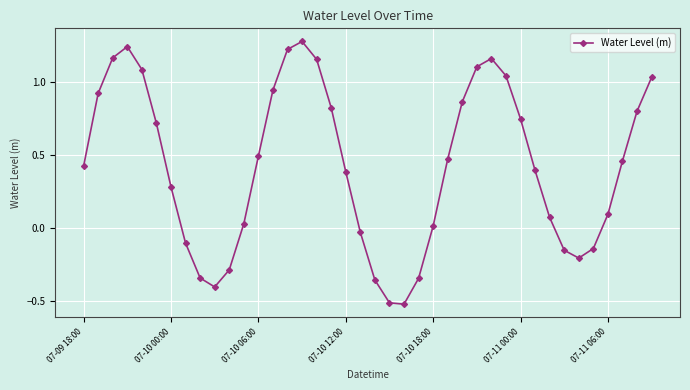

How many points are lower than both their immediate neighbors (excluding endpoints)?

3